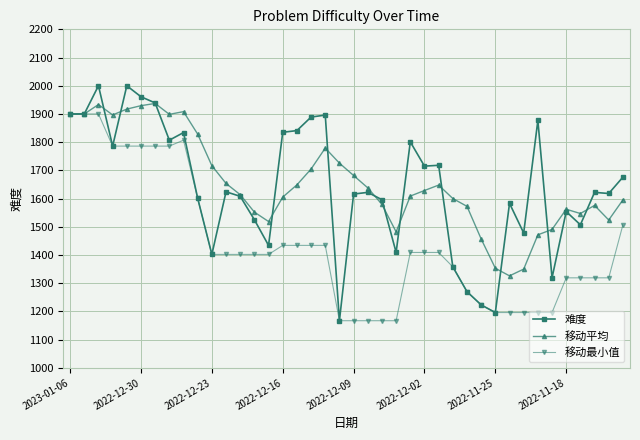

Which series has the widest spread of values?

难度